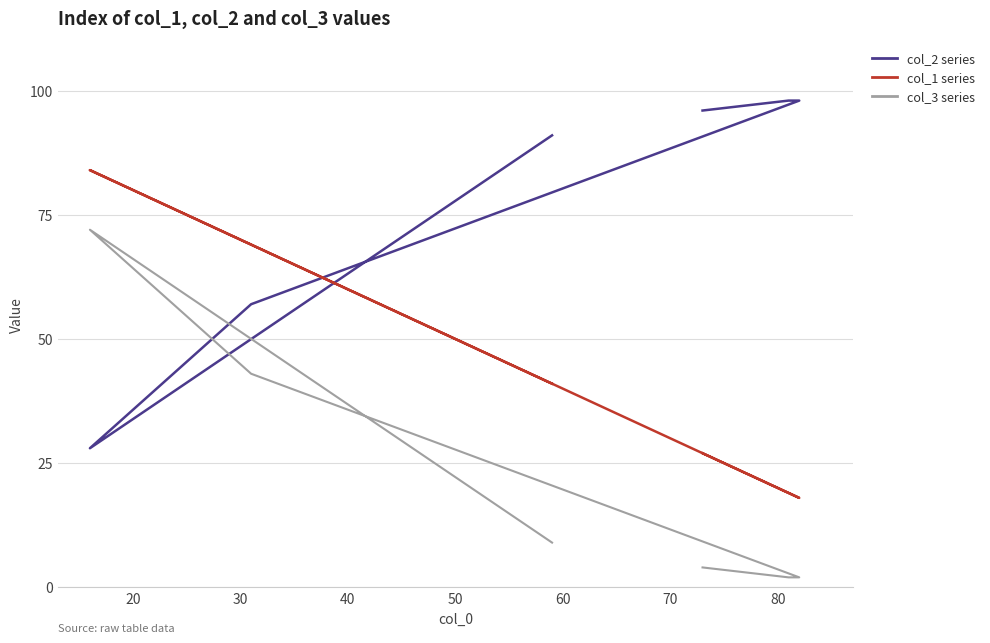

What is the difference between the col_2 series values at 20 and 50?

70